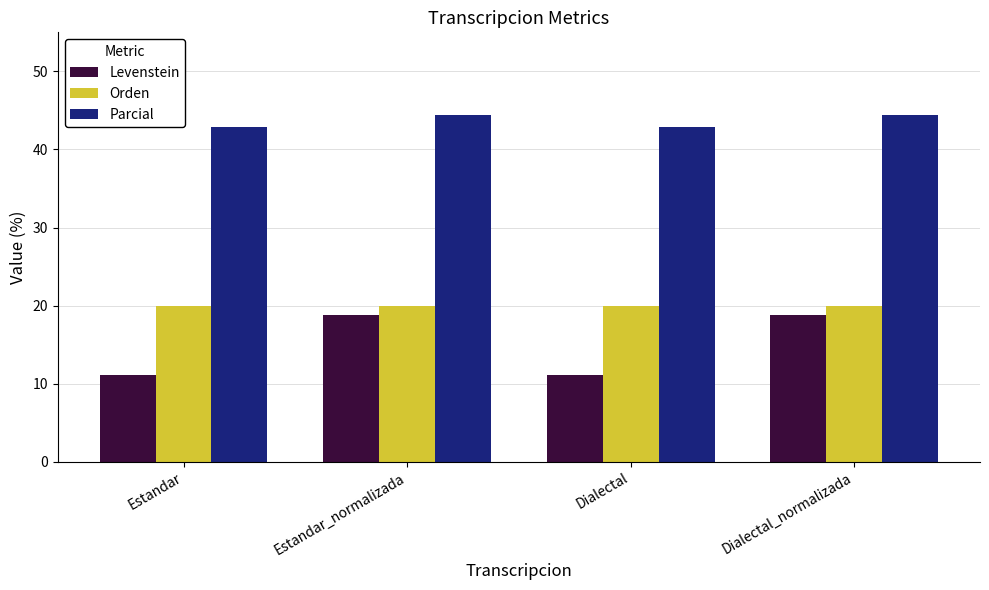

What is the minimum value shown in the chart?

11.1